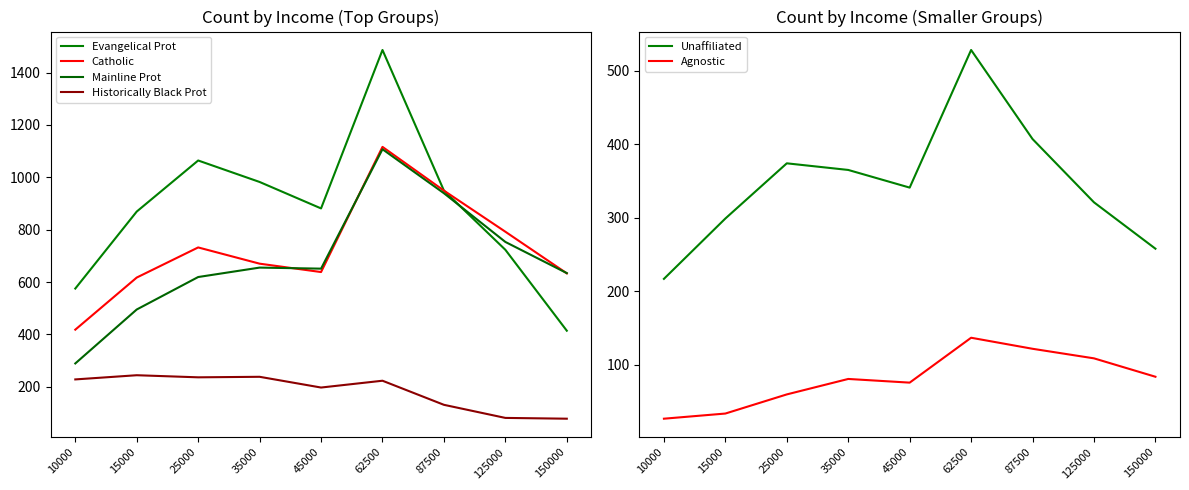

Between 125000 and 45000, which is larger?

45000